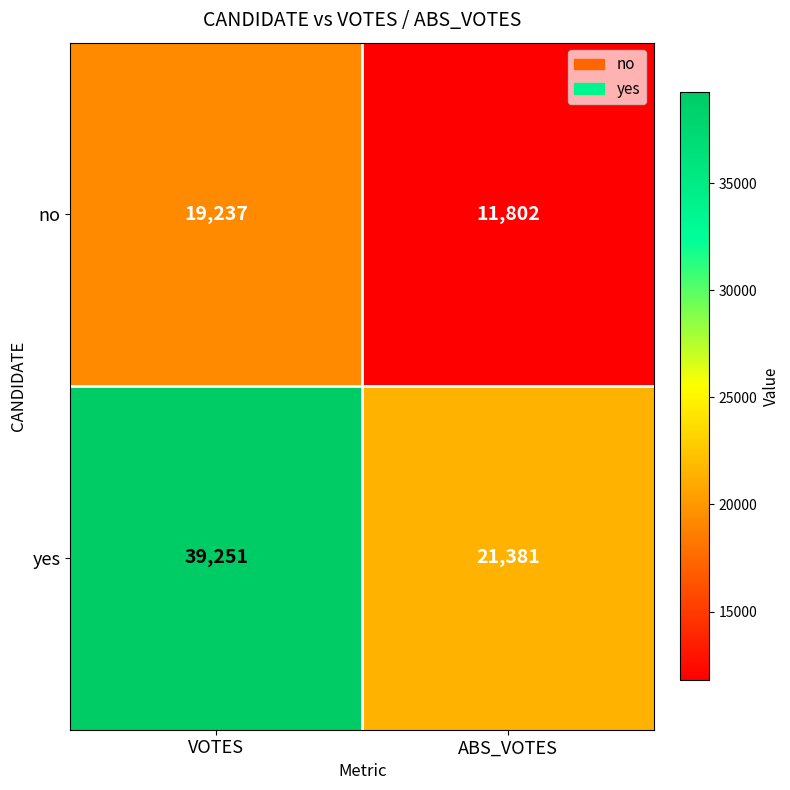

How many categories are shown in the chart?

2